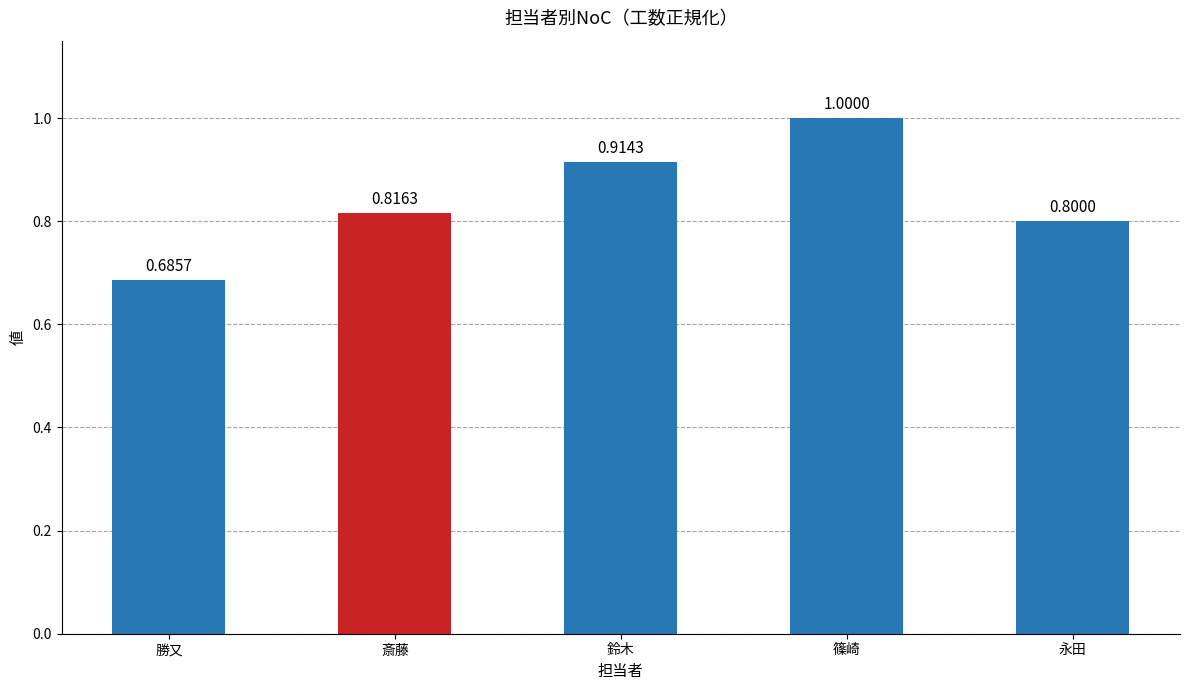

What is the difference between the maximum and second lowest values?

0.2